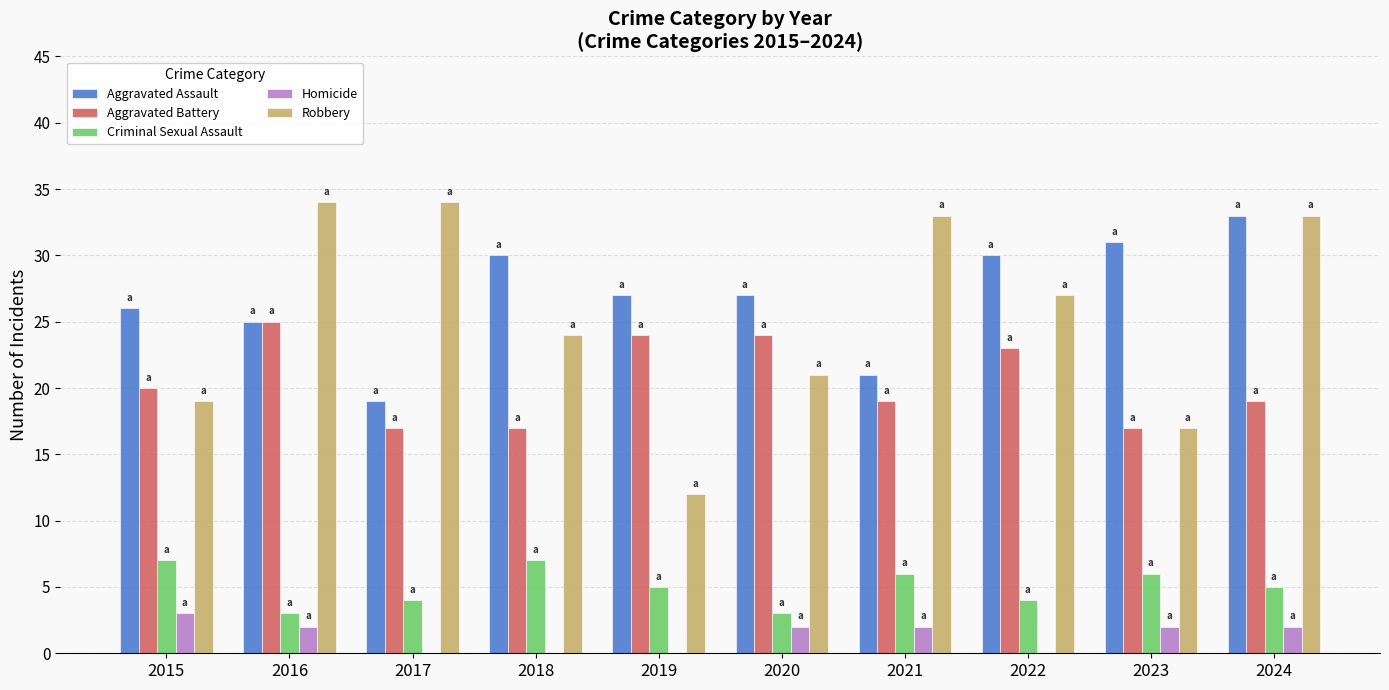

Which series changed the most between 2015 and 2019?

Robbery